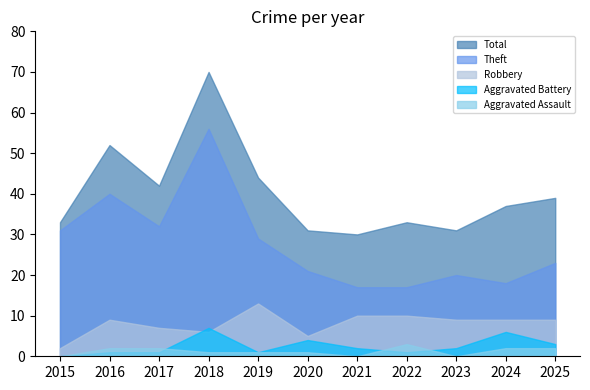

What is the spread (max minus min) of values at 2019?

43